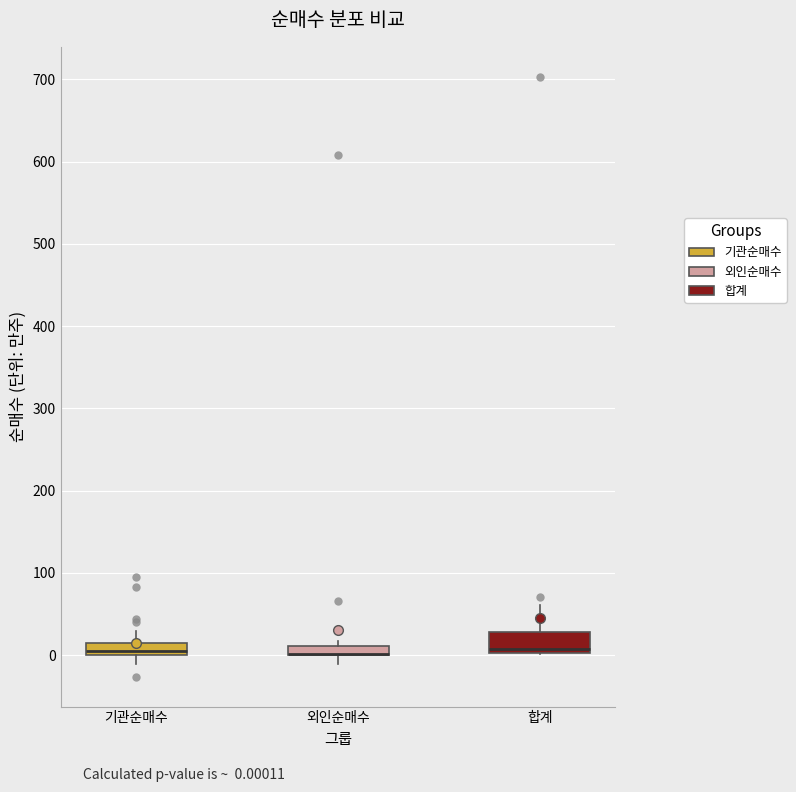

Which box is the tallest, from its lower edge to its upper edge?

합계